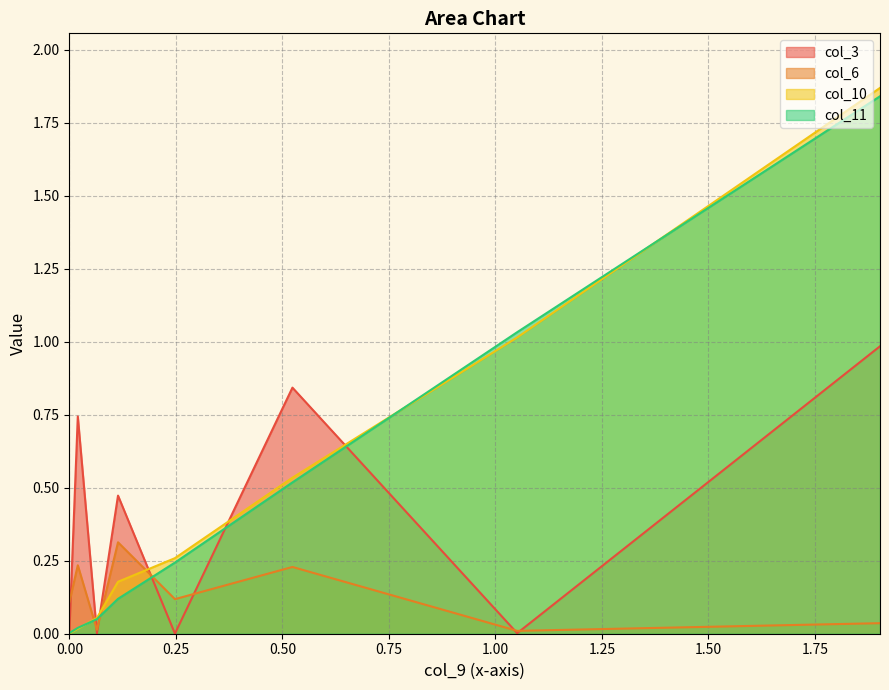

True or false: col_6 has more than 0 points higher than both neighbors.

True